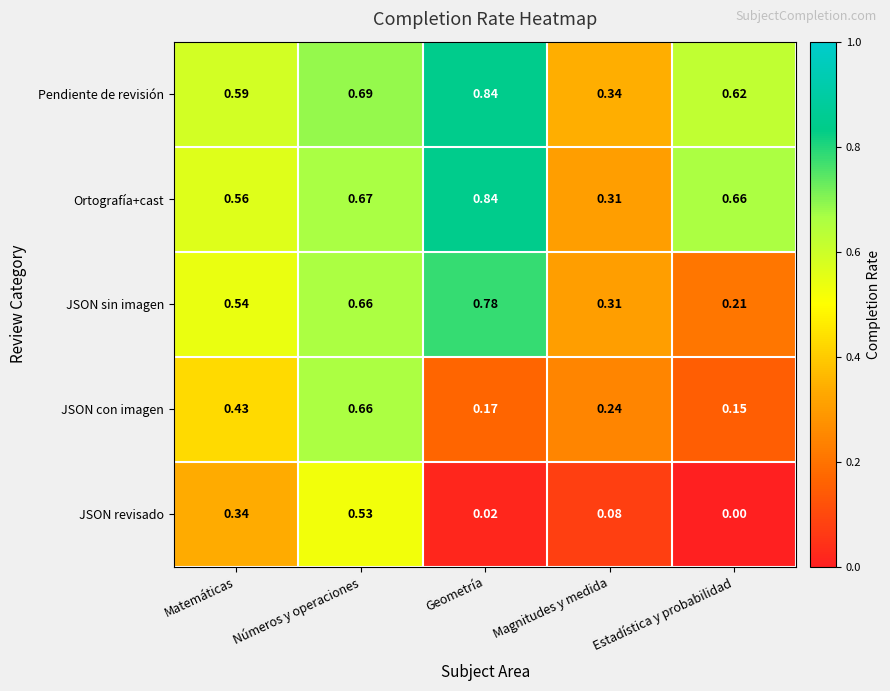

Where is JSON con imagen nearest to the value 0?

Estadística y probabilidad